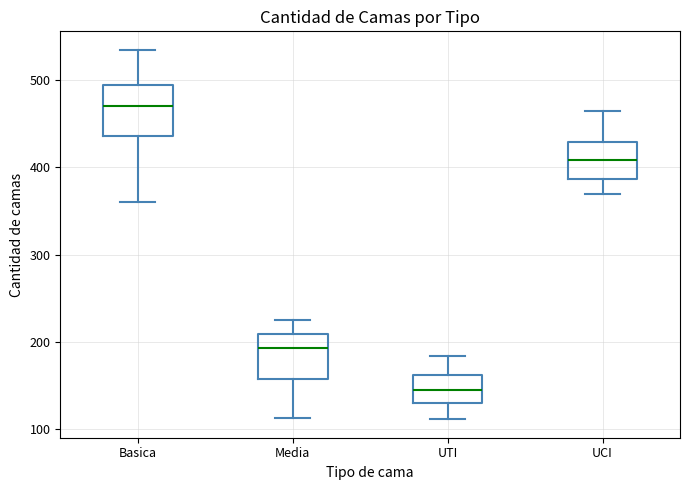

Reading left to right, read every box against the y-axis: the position of its median line, the range the box covers, and the ends of its whiskers. The values are not printed on the chart, so give them approximately, as read against the axis.

Basica: median 470, box 440 to 490, whiskers 360 to 540
Media: median 190, box 160 to 210, whiskers 110 to 230
UTI: median 140, box 130 to 160, whiskers 110 to 180
UCI: median 410, box 390 to 430, whiskers 370 to 470